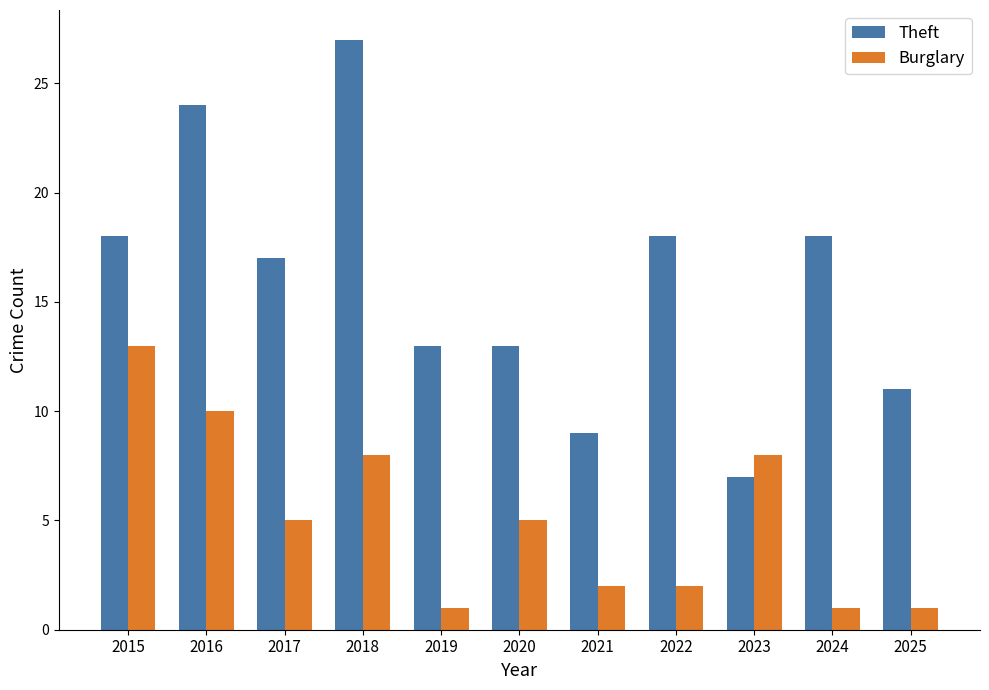

Read the Theft value at 2015, to the nearest 10.

20